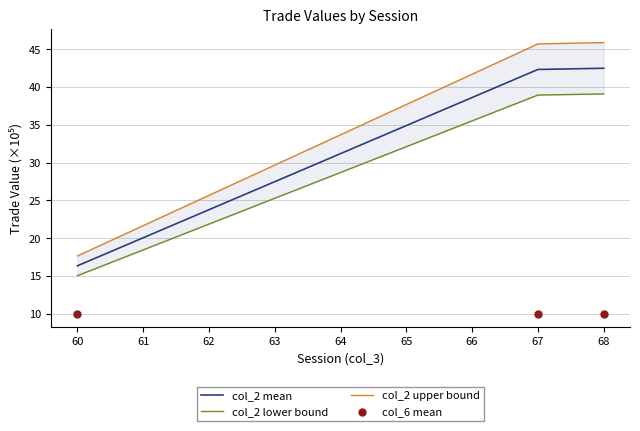

Which series contains the lowest Y value?

col_6 mean